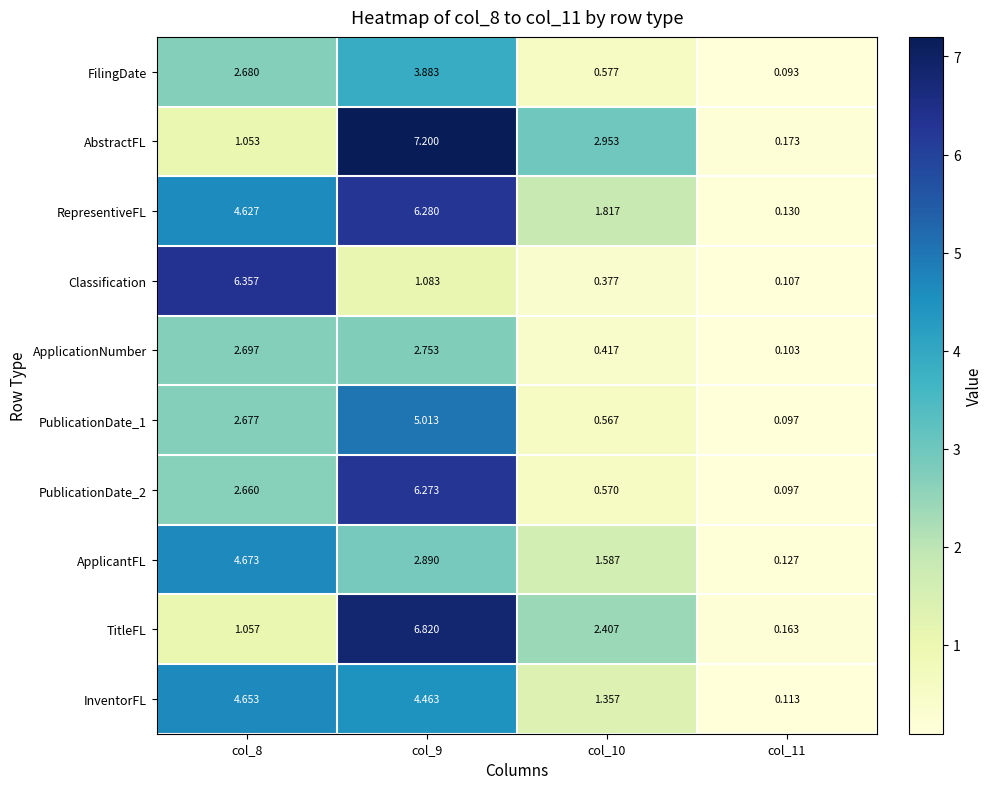

How many distinct data groups are displayed?

10